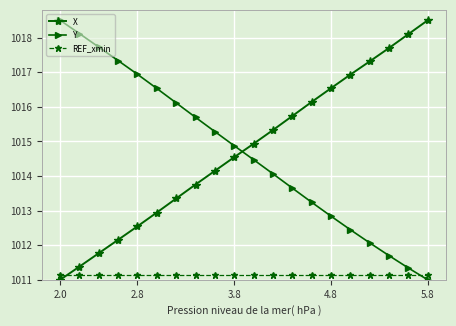

How many lines are shown in the chart?

3